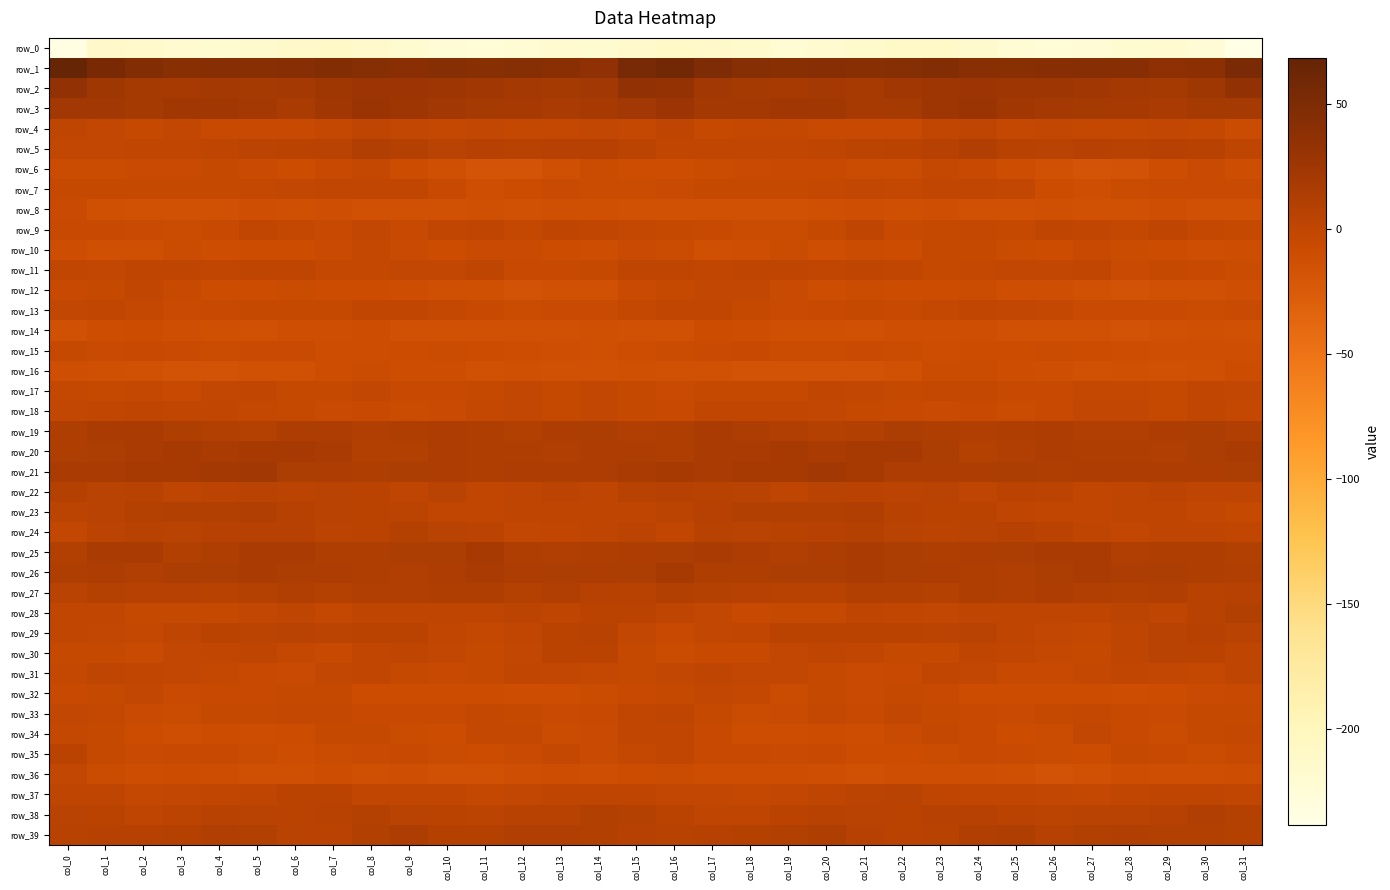

At which category is the sum across all series the highest?

col_8